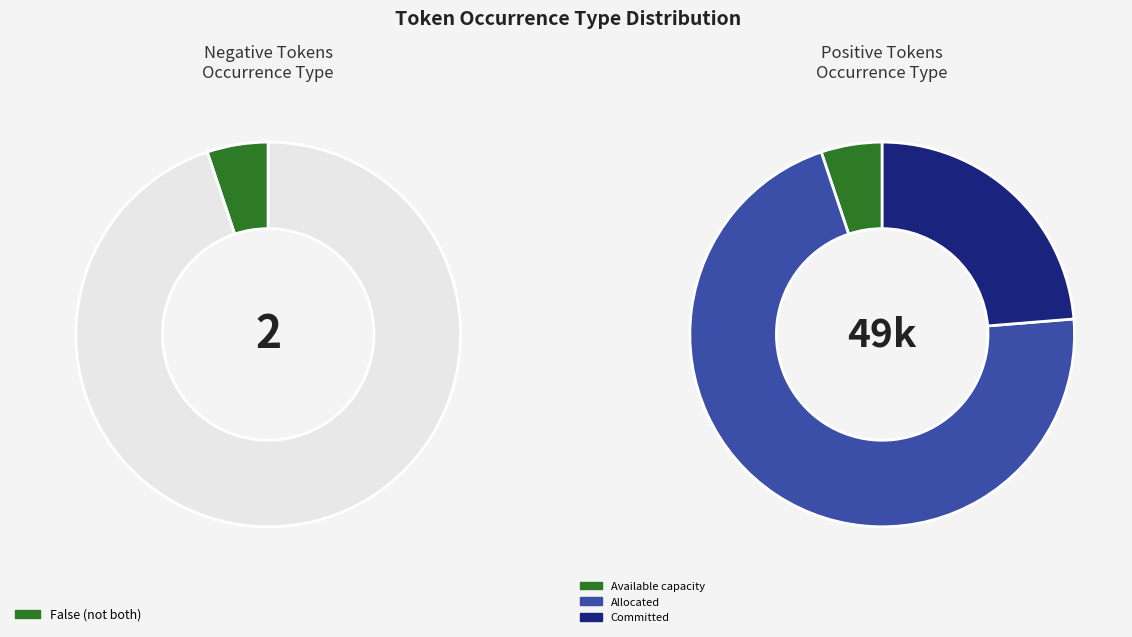

The False slice represents 26% of the pie. True or false?

False